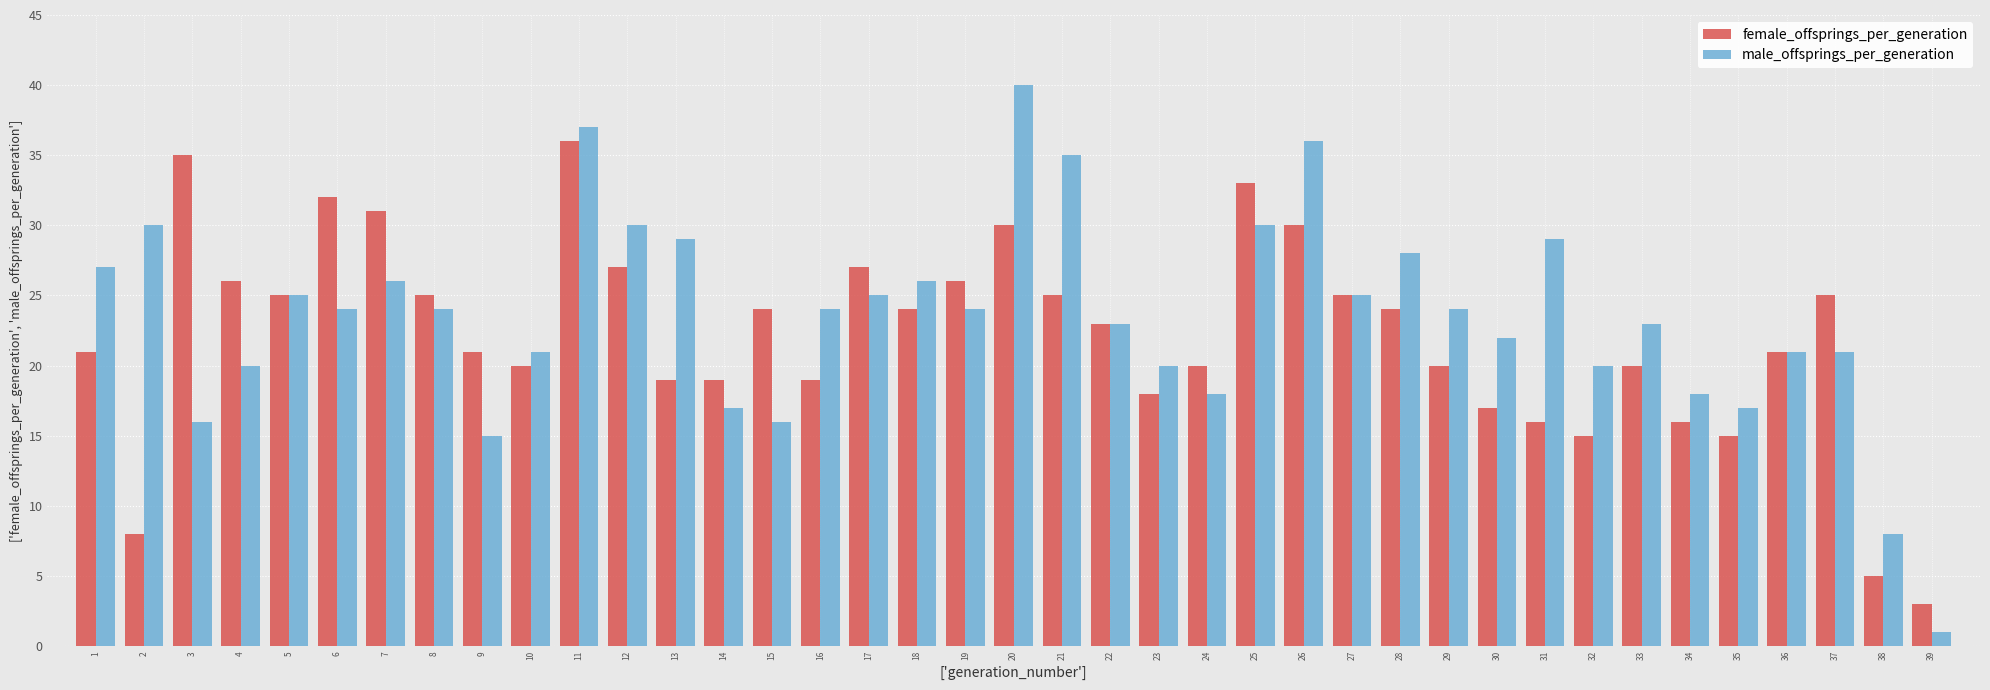

Which series has the largest range (max minus min)?

male_offsprings_per_generation